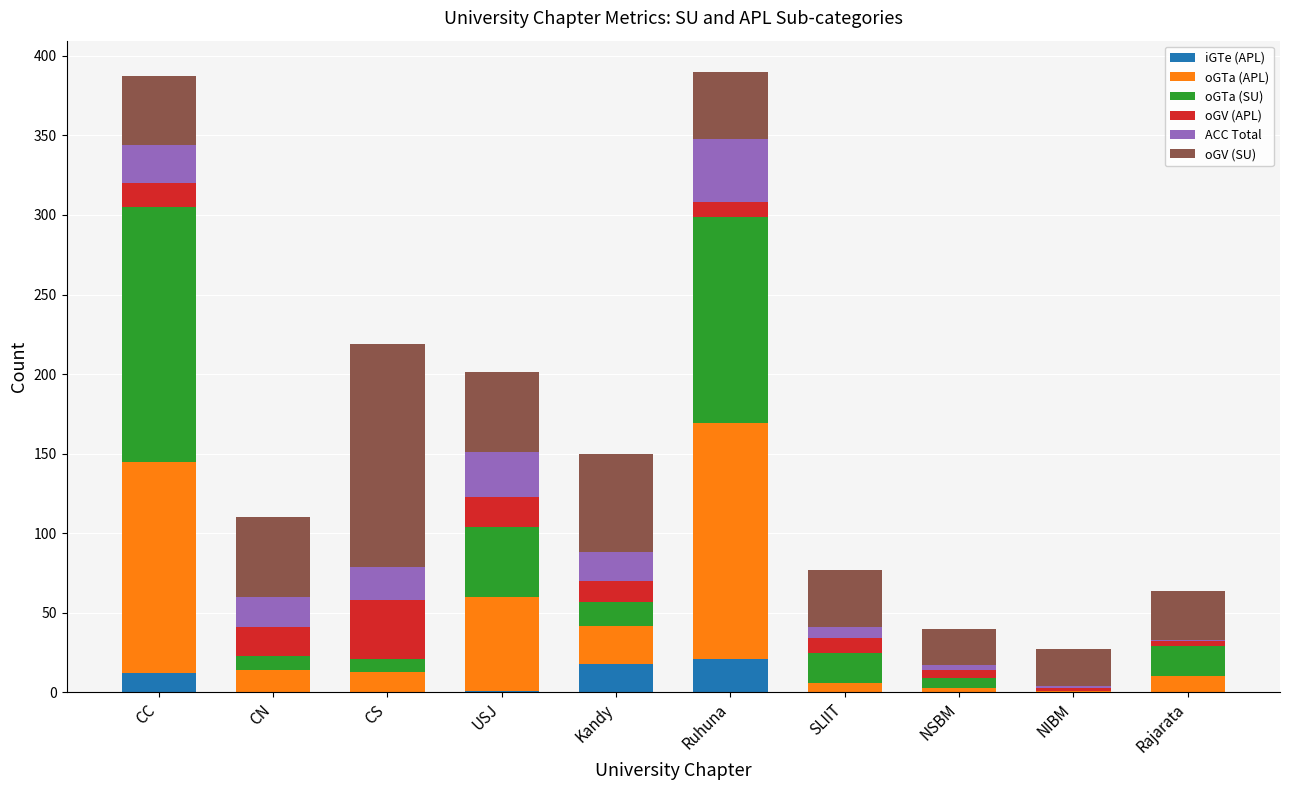

What is the maximum value for iGTe (APL)?

21